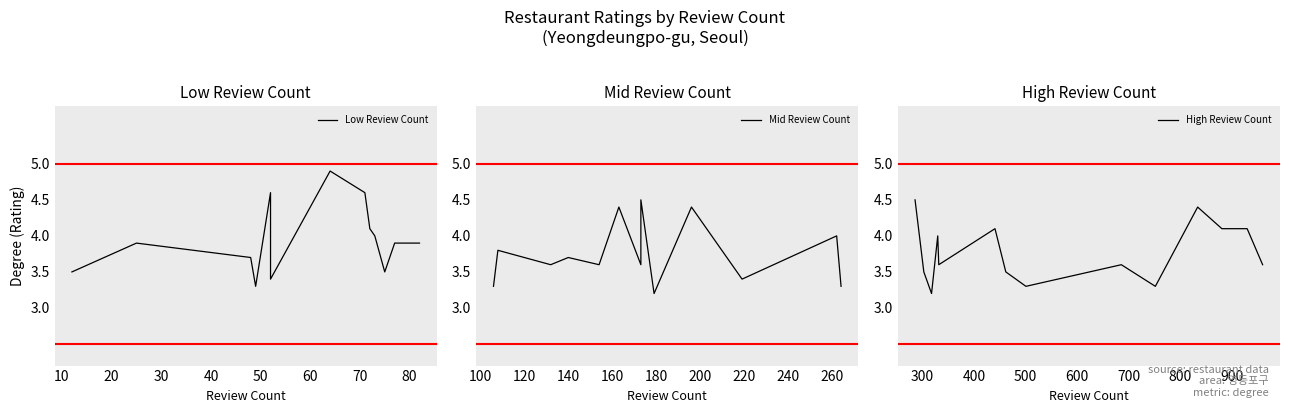

The value at 173 is 3.6. True or false?

True